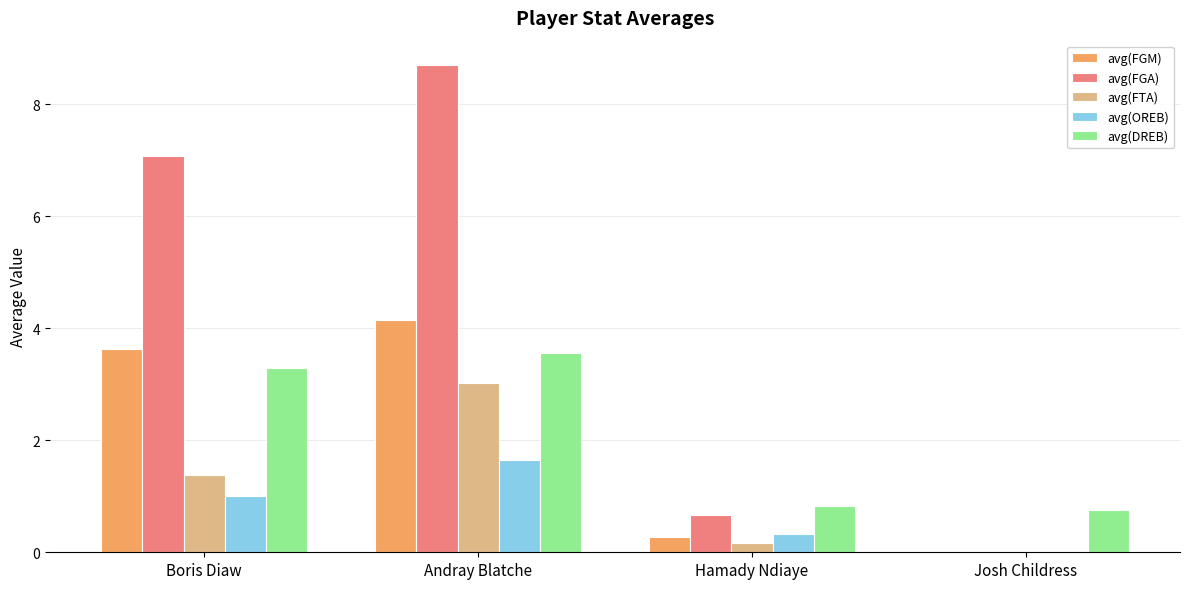

Reading right to left, extract all data points from this chart.

avg(FGM): 0.0	0.3	4.1	3.6
avg(FGA): 0.0	0.7	8.7	7.1
avg(FTA): 0.0	0.2	3.0	1.4
avg(OREB): 0.0	0.3	1.6	1.0
avg(DREB): 0.8	0.8	3.6	3.3